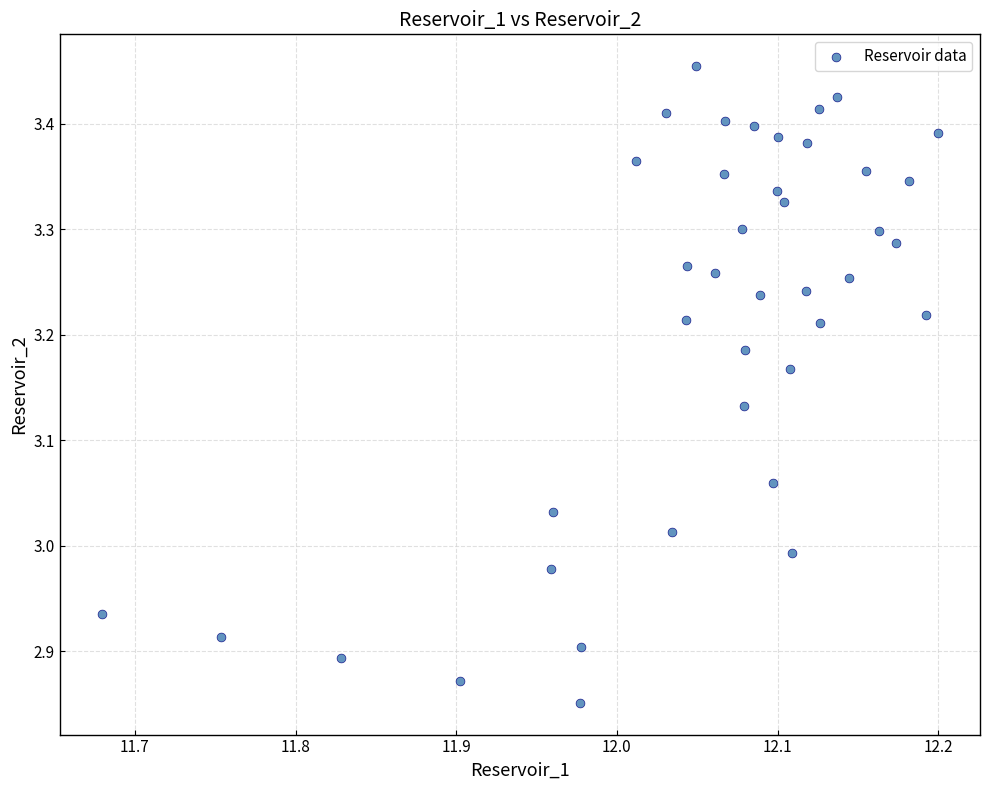

What is the range of X values (max minus min)?

0.5